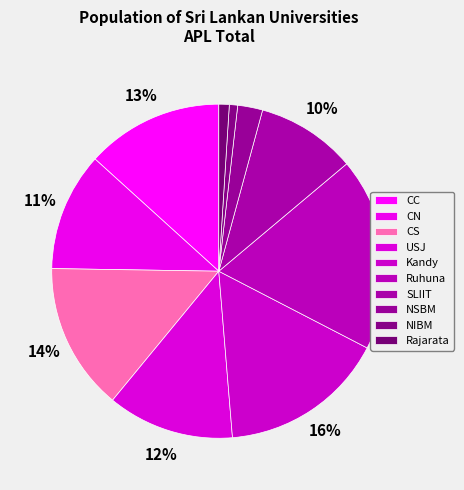

Which has a higher value, NIBM or CS?

CS